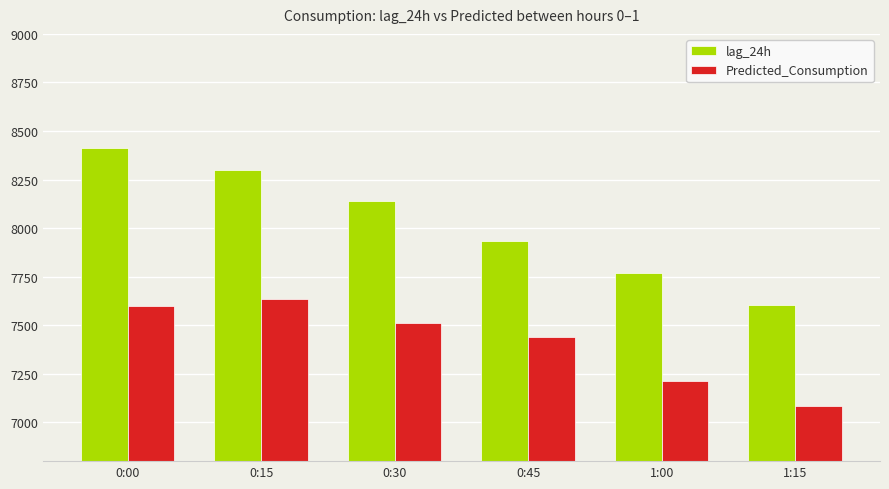

What is the sum of all lag_24h values?

48151.0